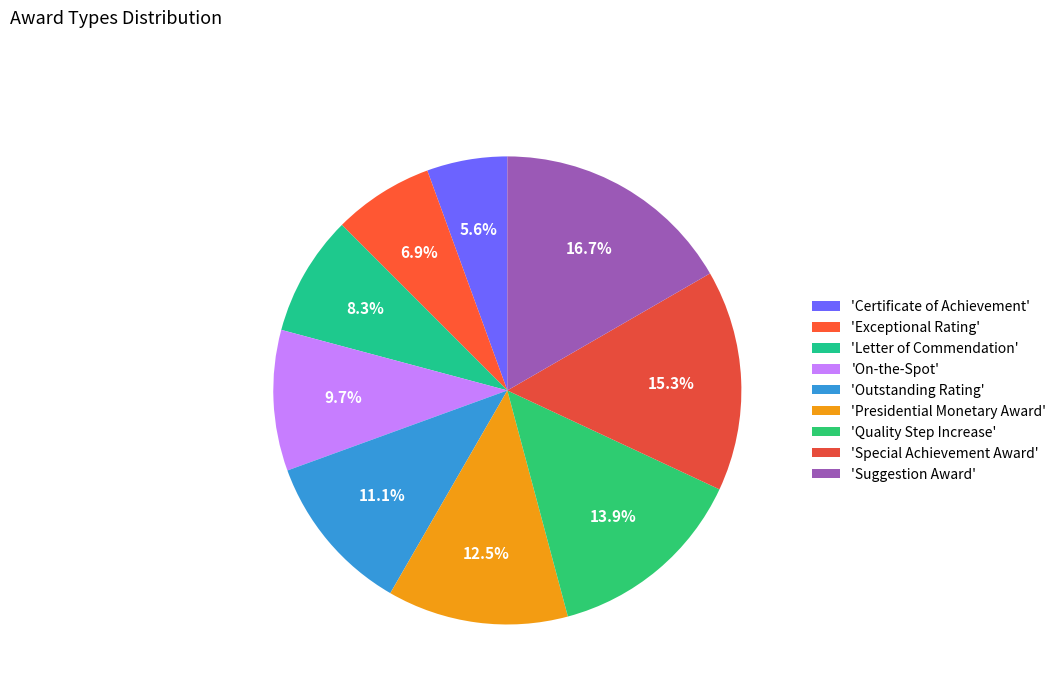

Count the number of slices in the pie.

9